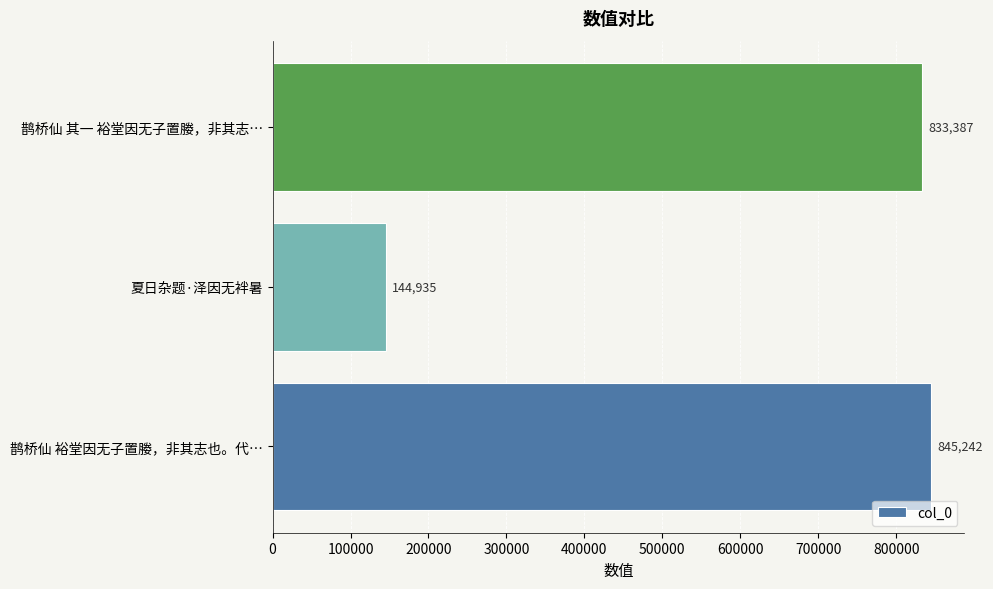

What is the sum of all values?

1823564